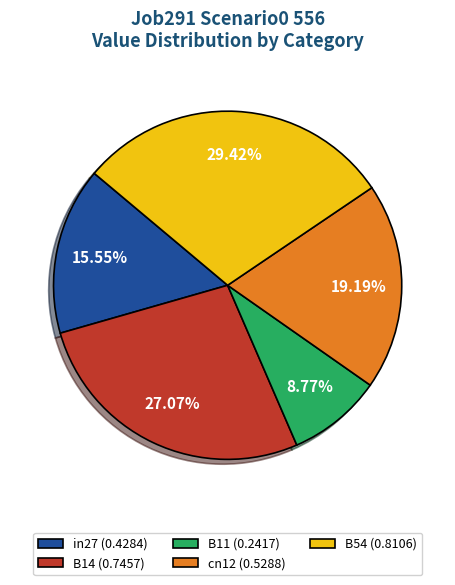

How much of the chart is everything except B14?

72.9%